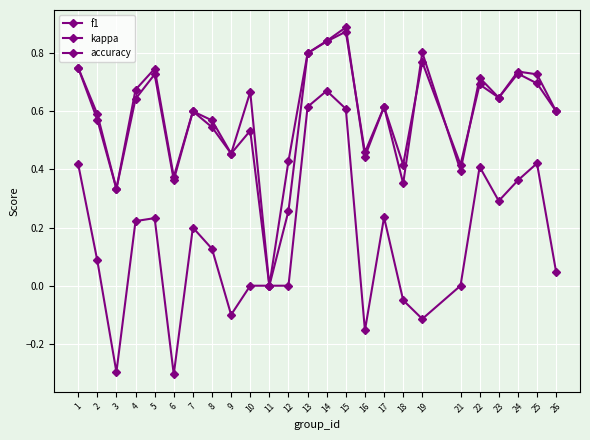

Is it true that f1 equals 0.8 at 14?

True